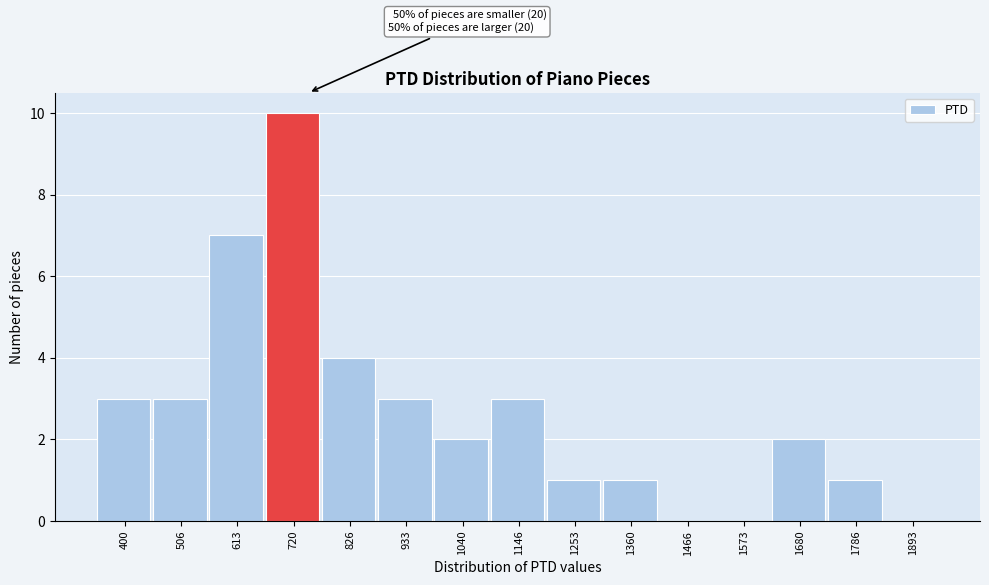

Reading left to right, extract all data points from this chart.

400=3	506=3	613=7	720=10	826=4	933=3	1040=2	1146=3	1253=1	1360=1	1466=0	1573=0	1680=2	1786=1	1893=0